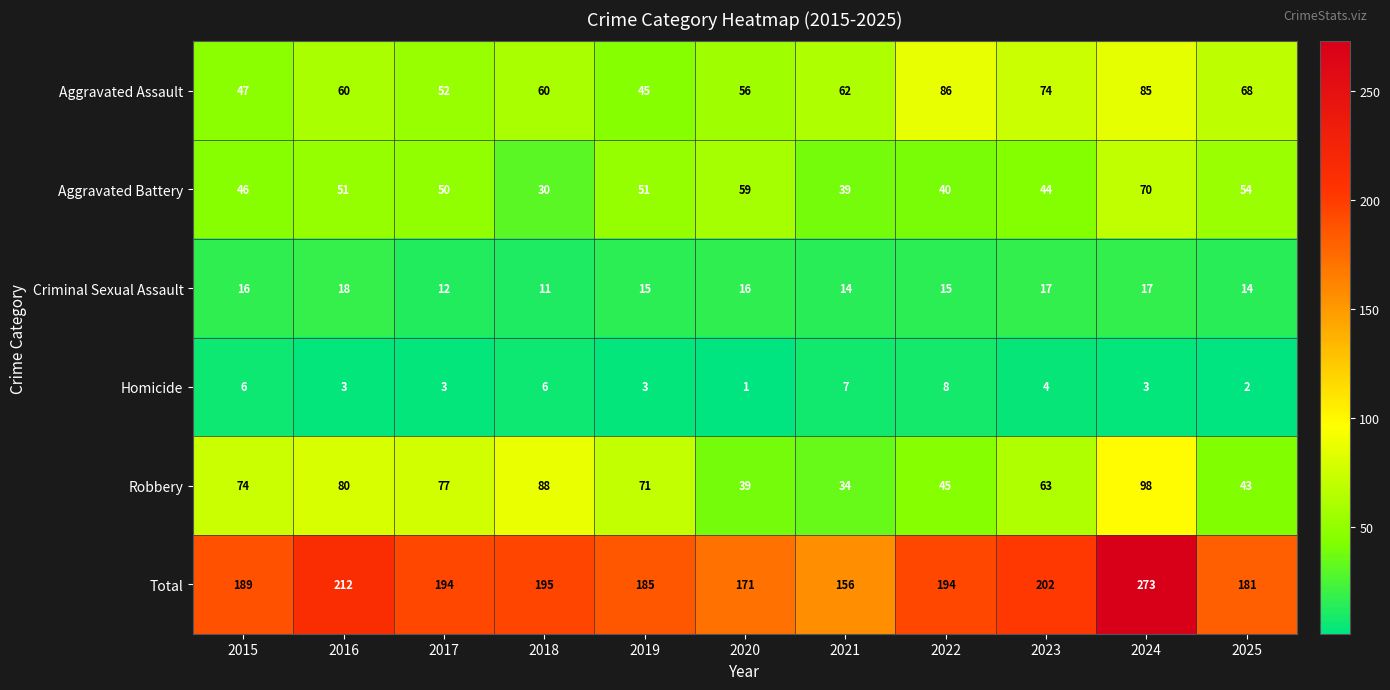

Which series has the widest spread of values?

Total